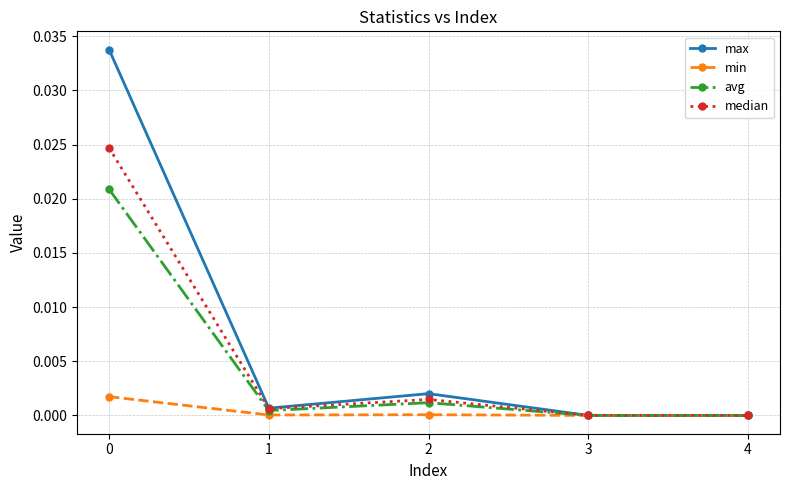

What are all the series names shown in the legend?

max, min, avg, median